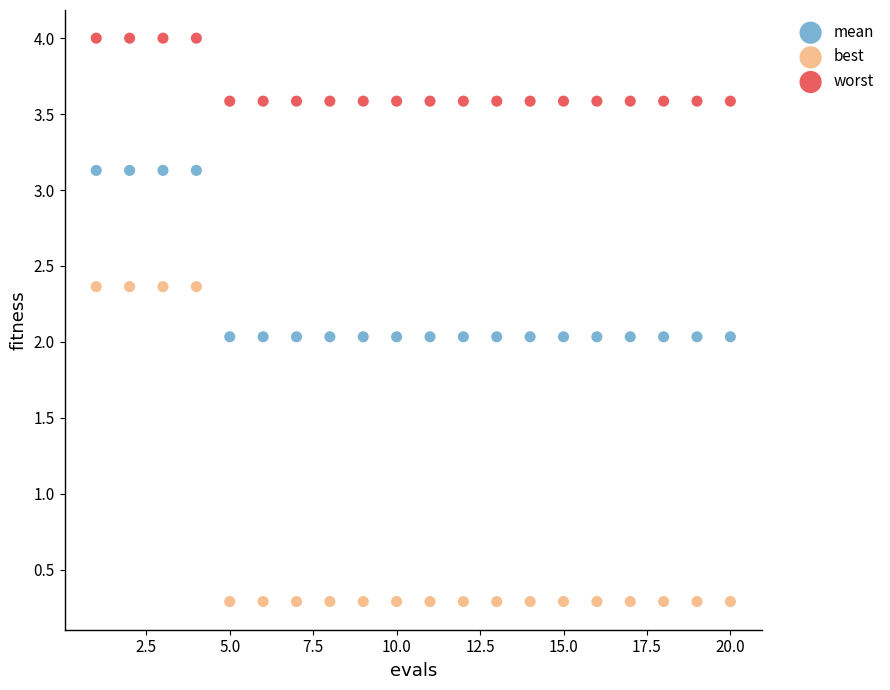

Across all data points, what is the range of X values (max minus min)?

19.0